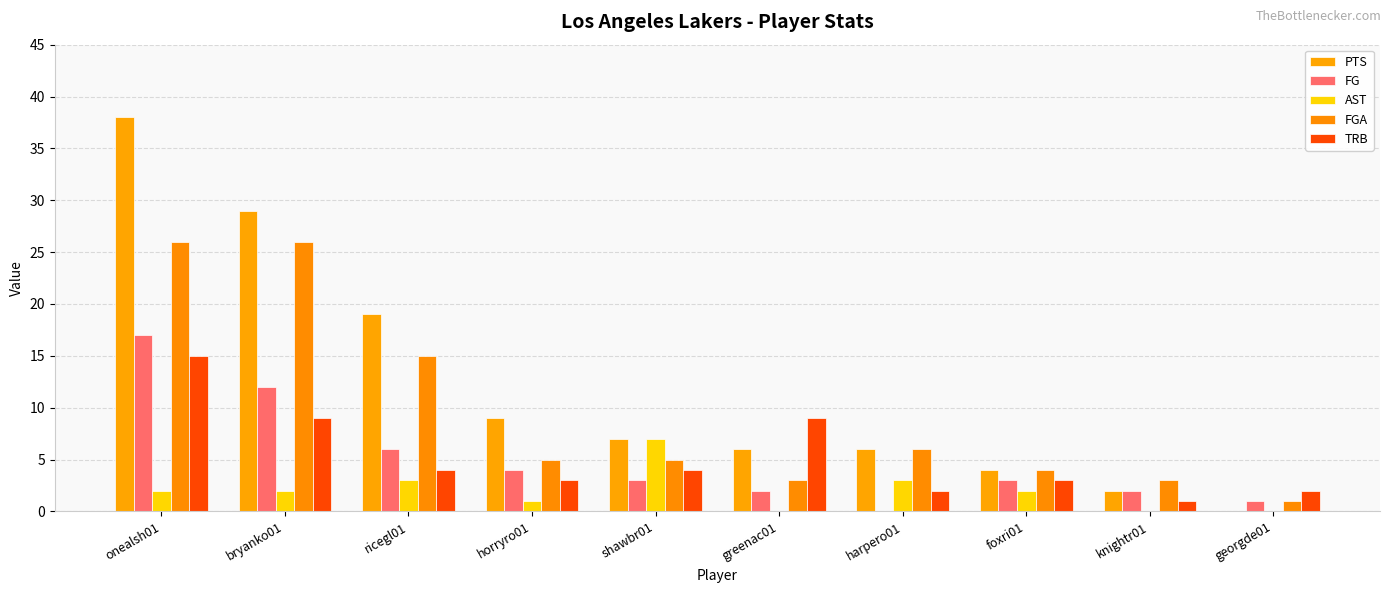

Reading left to right, what are all the values shown in this chart?

PTS: onealsh01=38	bryanko01=29	ricegl01=19	horryro01=9	shawbr01=7	greenac01=6	harpero01=6	foxri01=4	knightr01=2	georgde01=0
FG: onealsh01=17	bryanko01=12	ricegl01=6	horryro01=4	shawbr01=3	greenac01=2	harpero01=0	foxri01=3	knightr01=2	georgde01=1
AST: onealsh01=2	bryanko01=2	ricegl01=3	horryro01=1	shawbr01=7	greenac01=0	harpero01=3	foxri01=2	knightr01=0	georgde01=0
FGA: onealsh01=26	bryanko01=26	ricegl01=15	horryro01=5	shawbr01=5	greenac01=3	harpero01=6	foxri01=4	knightr01=3	georgde01=1
TRB: onealsh01=15	bryanko01=9	ricegl01=4	horryro01=3	shawbr01=4	greenac01=9	harpero01=2	foxri01=3	knightr01=1	georgde01=2